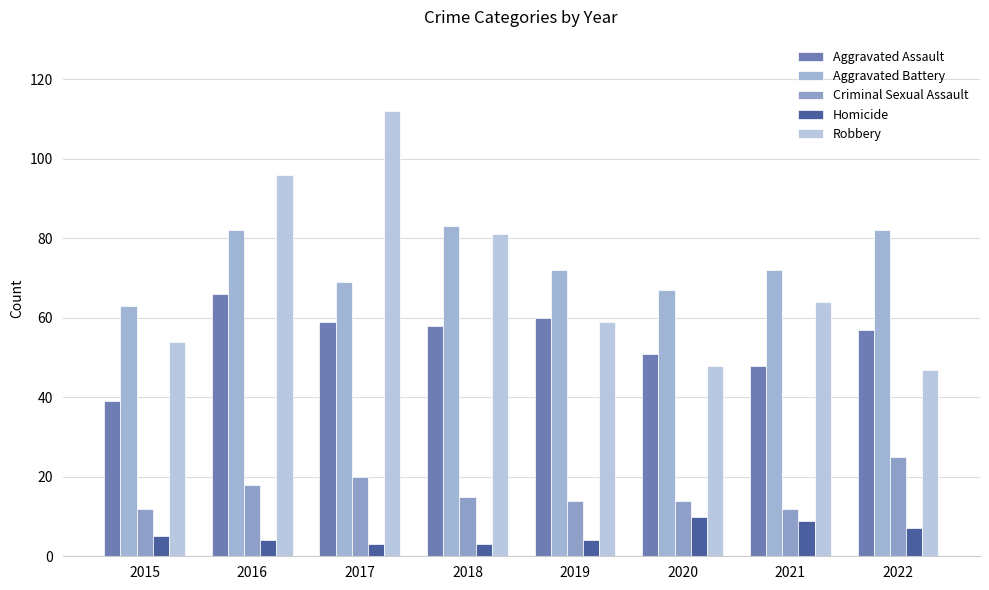

Reading right to left, what are all the values shown in this chart?

Aggravated Assault: 2022=57	2021=48	2020=51	2019=60	2018=58	2017=59	2016=66	2015=39
Aggravated Battery: 2022=82	2021=72	2020=67	2019=72	2018=83	2017=69	2016=82	2015=63
Criminal Sexual Assault: 2022=25	2021=12	2020=14	2019=14	2018=15	2017=20	2016=18	2015=12
Homicide: 2022=7	2021=9	2020=10	2019=4	2018=3	2017=3	2016=4	2015=5
Robbery: 2022=47	2021=64	2020=48	2019=59	2018=81	2017=112	2016=96	2015=54